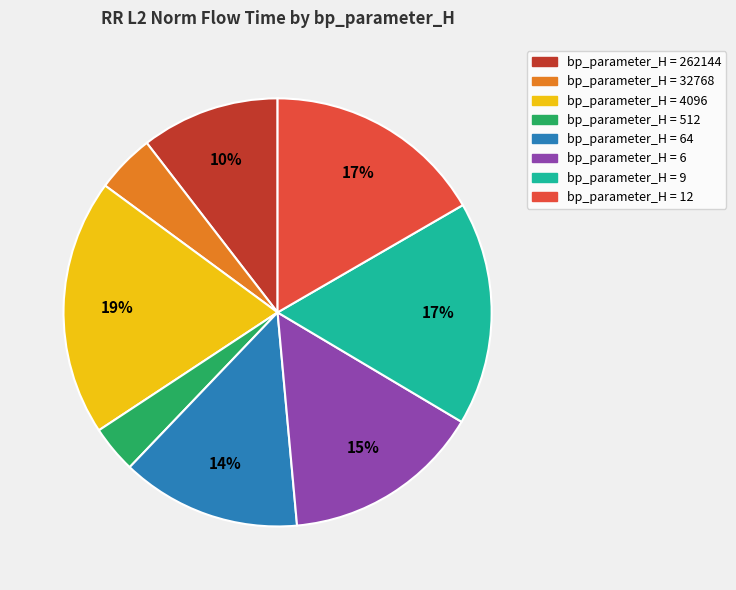

Is there any slice that represents more than half of the pie?

No